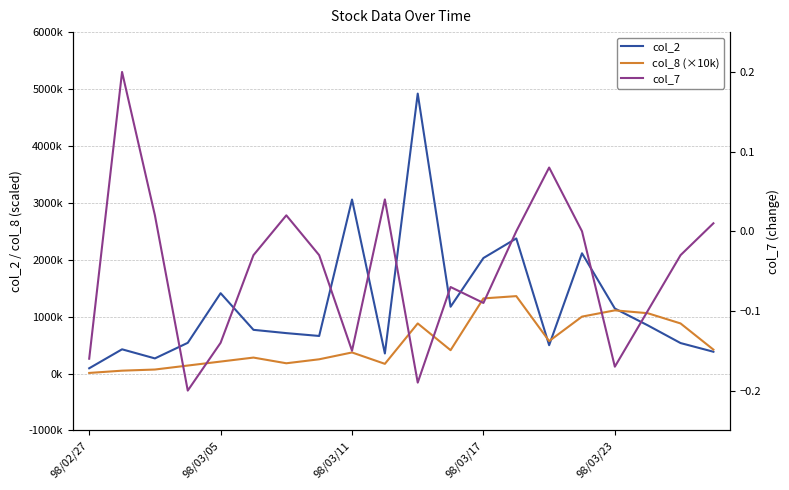

Is it true that col_2 equals 20918.3 at 98/02/27?

False